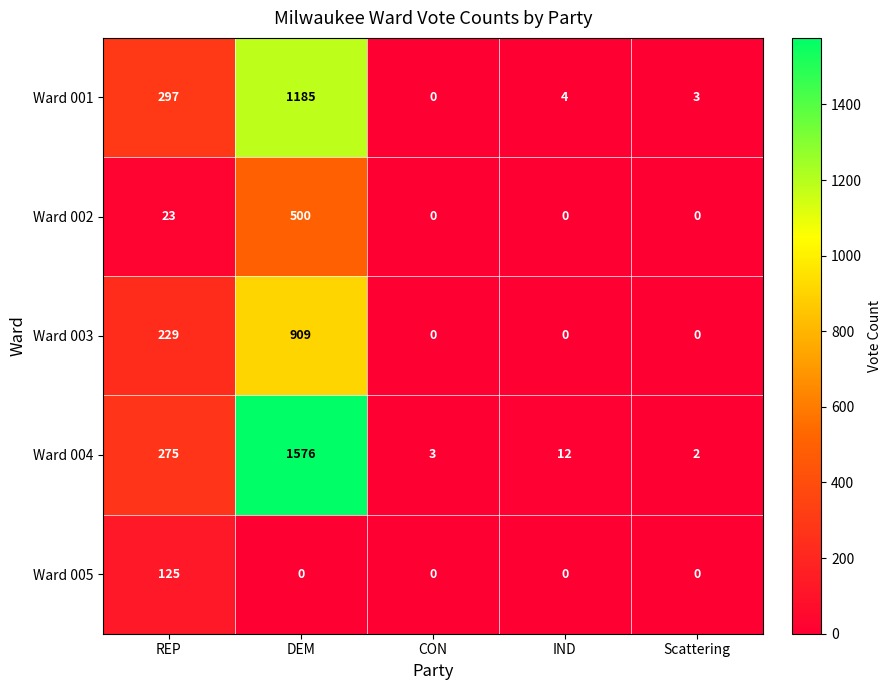

At how many categories does at least one series exceed 1058?

1